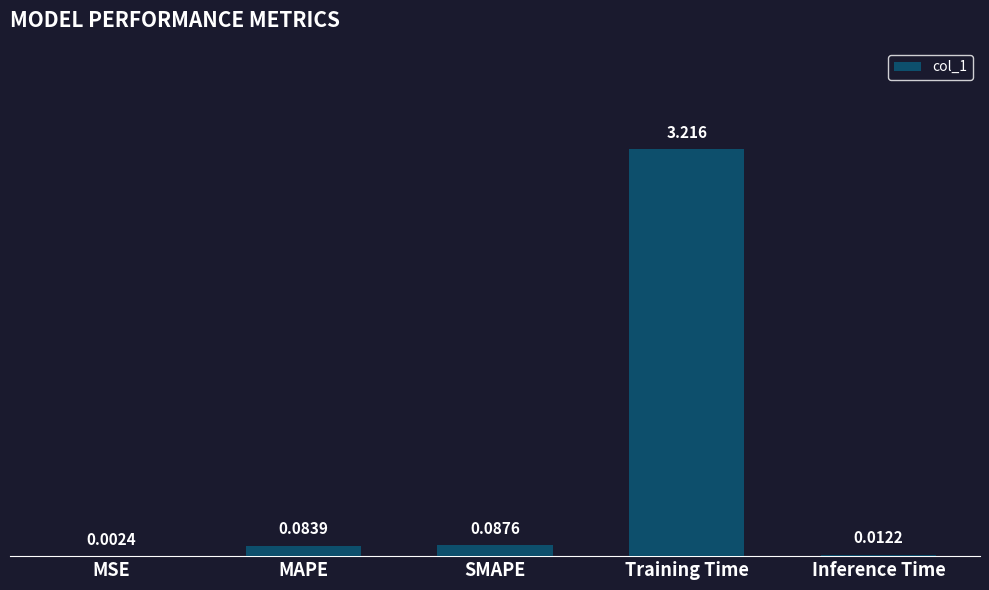

What is the sum of all values?

3.4